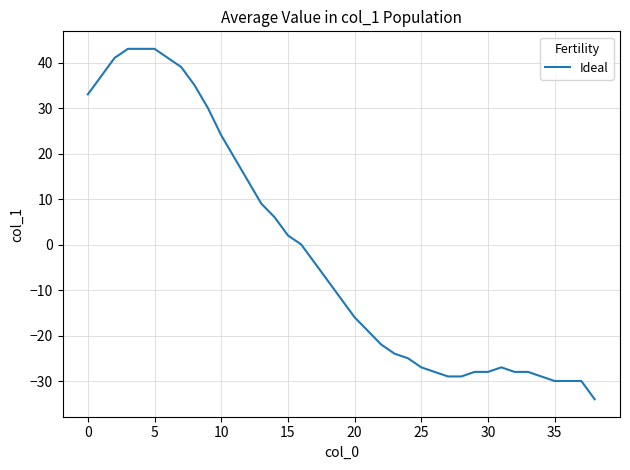

What is the difference between the maximum and minimum values?

77